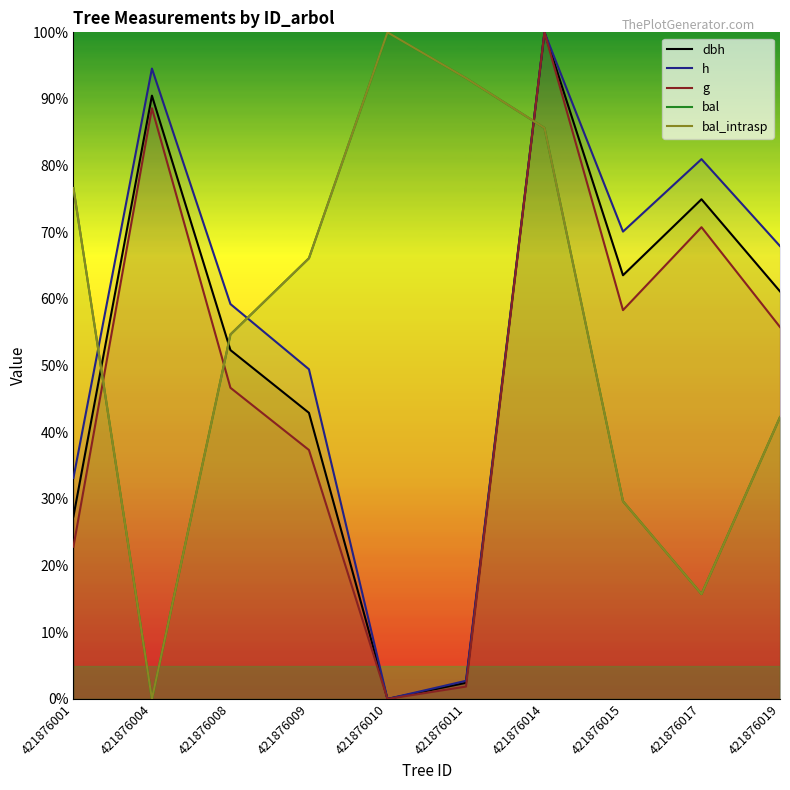

List the series in order of their peak value, lowest first.

dbh, h, g, bal, bal_intrasp